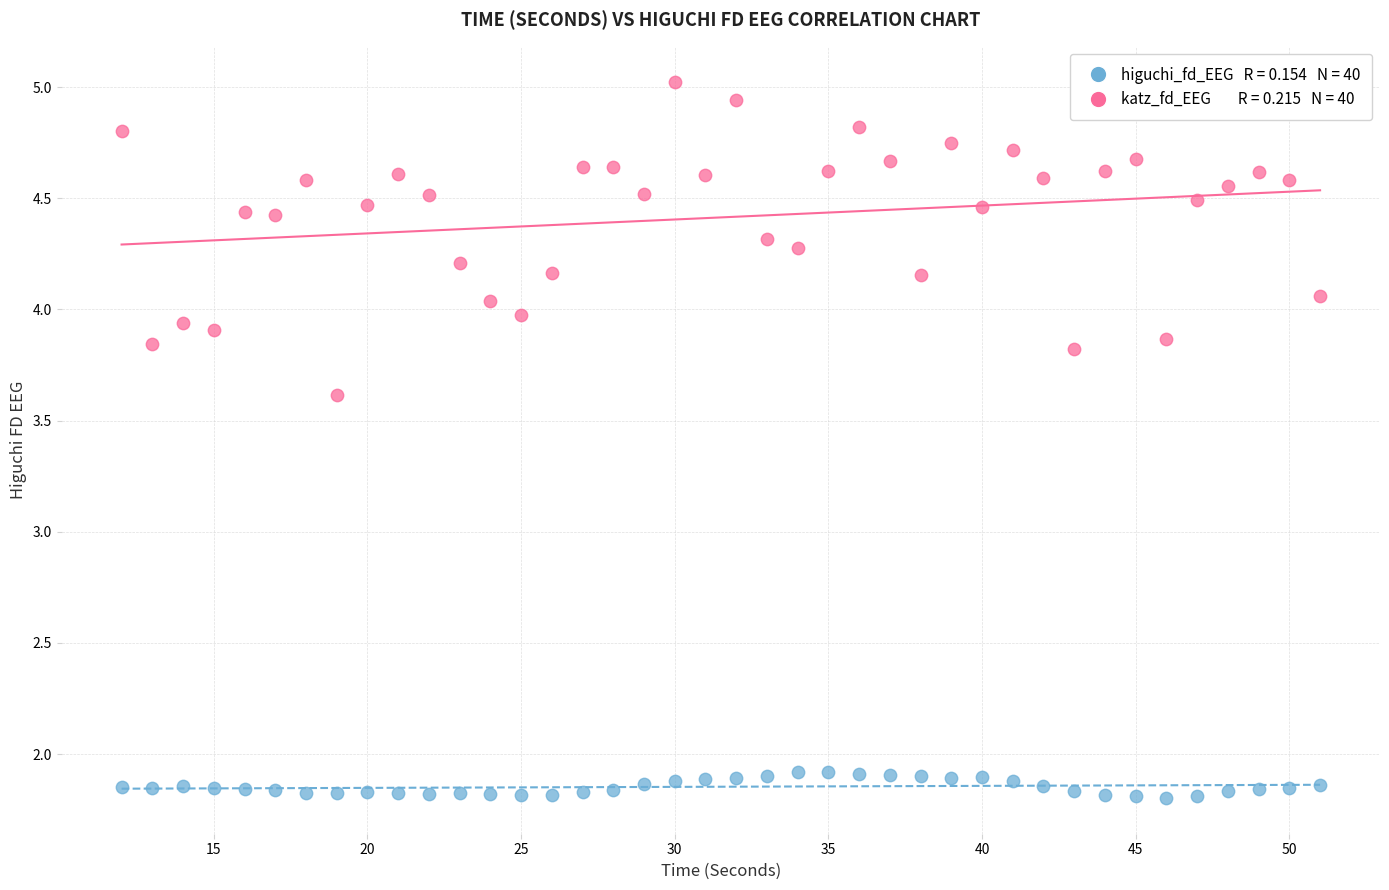

Across all series, what Y value is closest to 3?

3.6